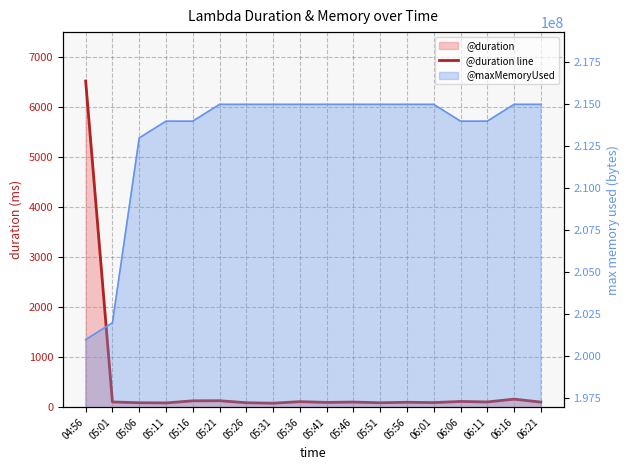

What is the difference between the second highest and second lowest values?

76.1